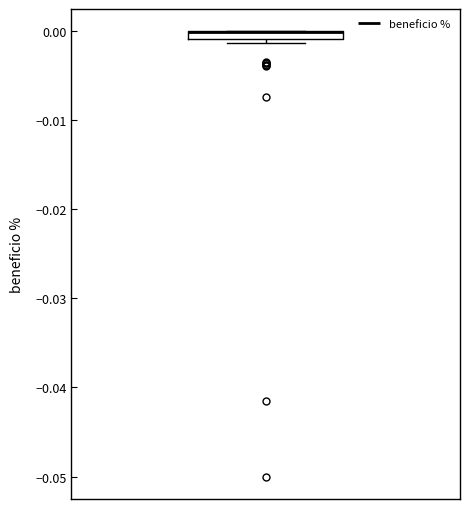

Where is the upper edge of the box on the y-axis? The values are not printed on the chart, so give them approximately, as read against the axis.

0.000